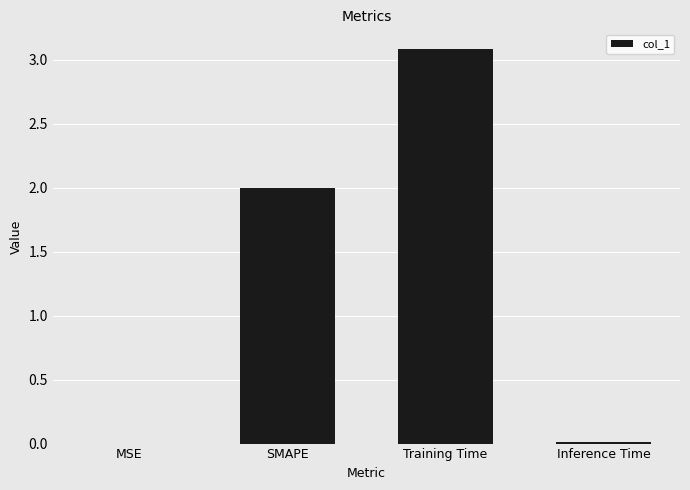

What is the approximate value at Training Time?

3.1